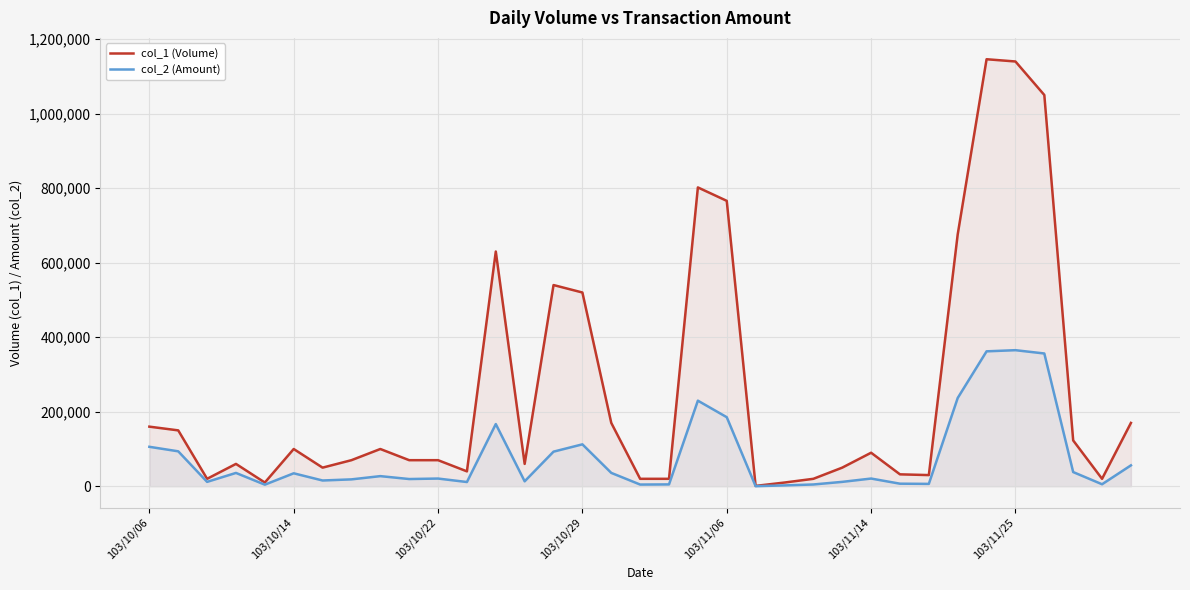

List the series in order of their overall mean, highest first.

col_1 (Volume), col_2 (Amount)